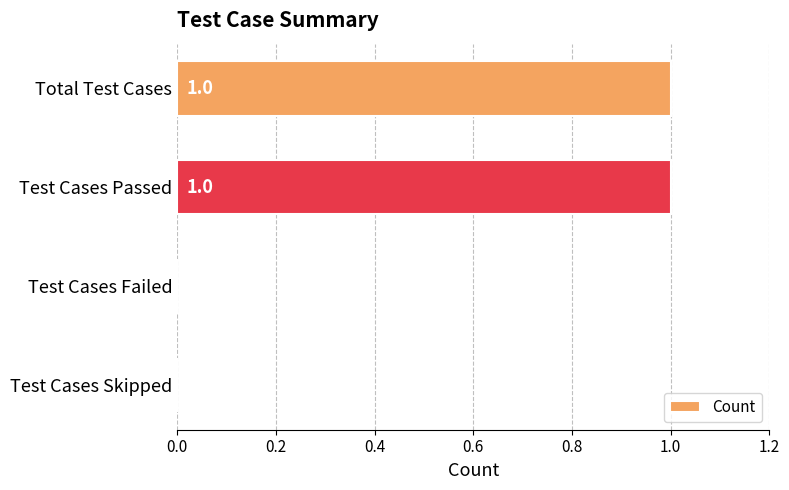

How many categories are shown in the chart?

4